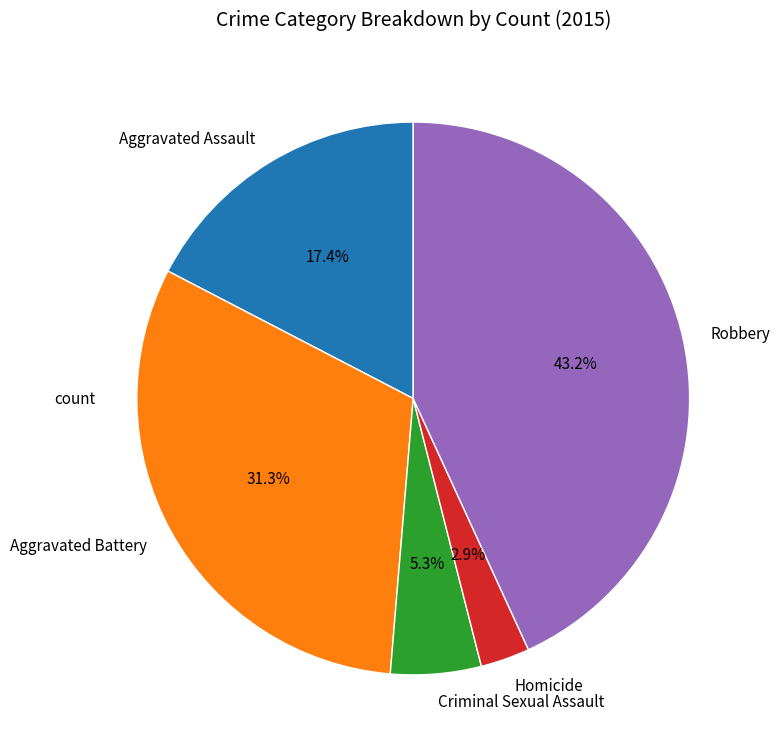

How many segments does this pie chart have?

5